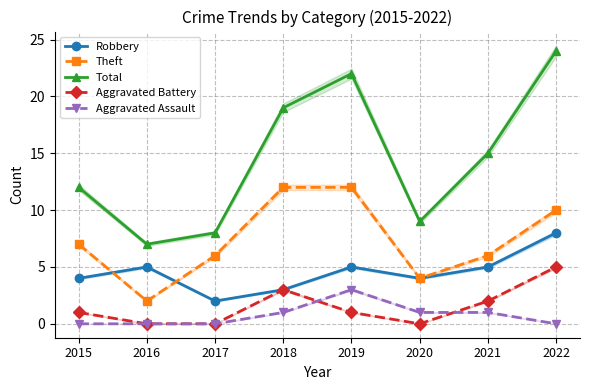

Which series has the widest spread of values?

Total